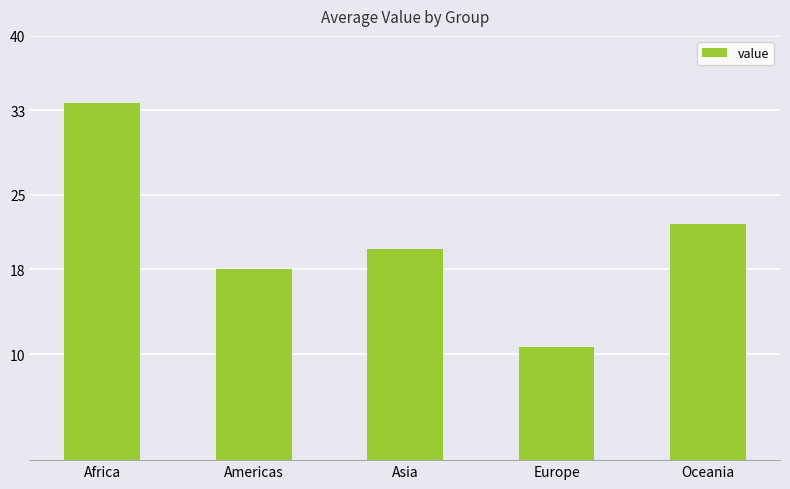

What is the approximate value at Asia?

19.9